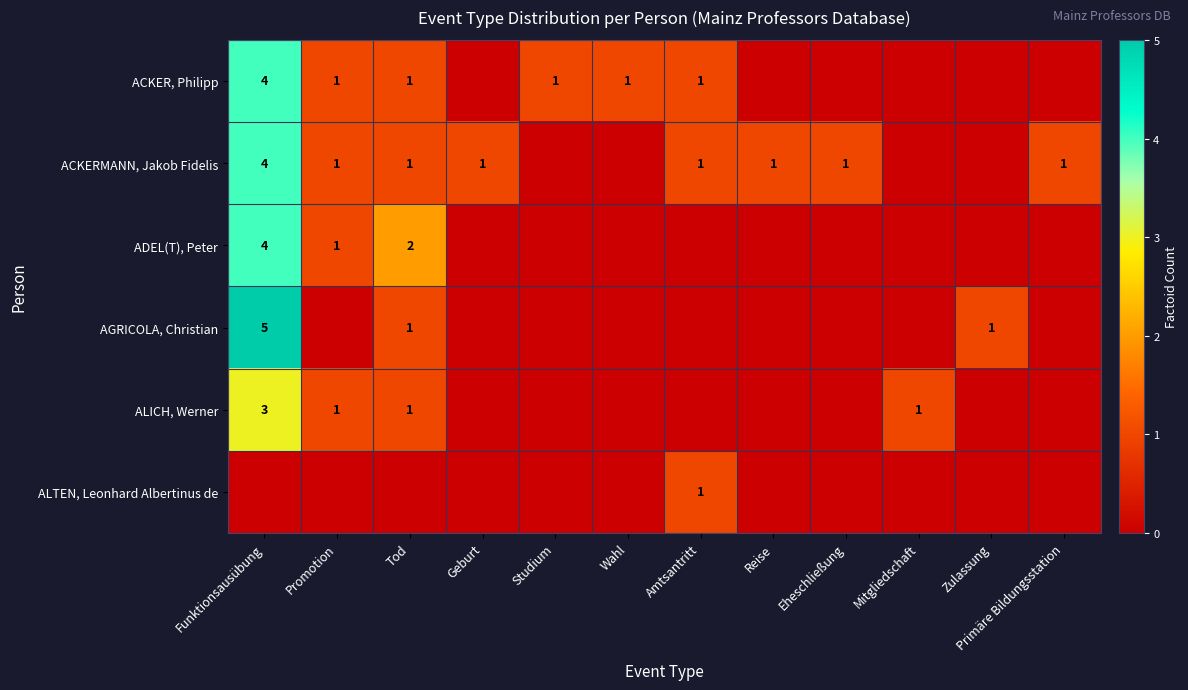

The value of ACKERMANN, Jakob Fidelis at Reise is 0. True or false?

False